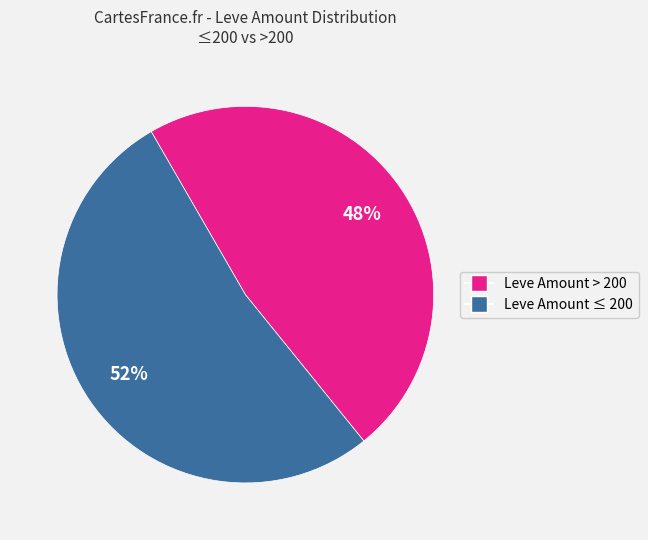

Is there a majority slice in this chart?

Yes